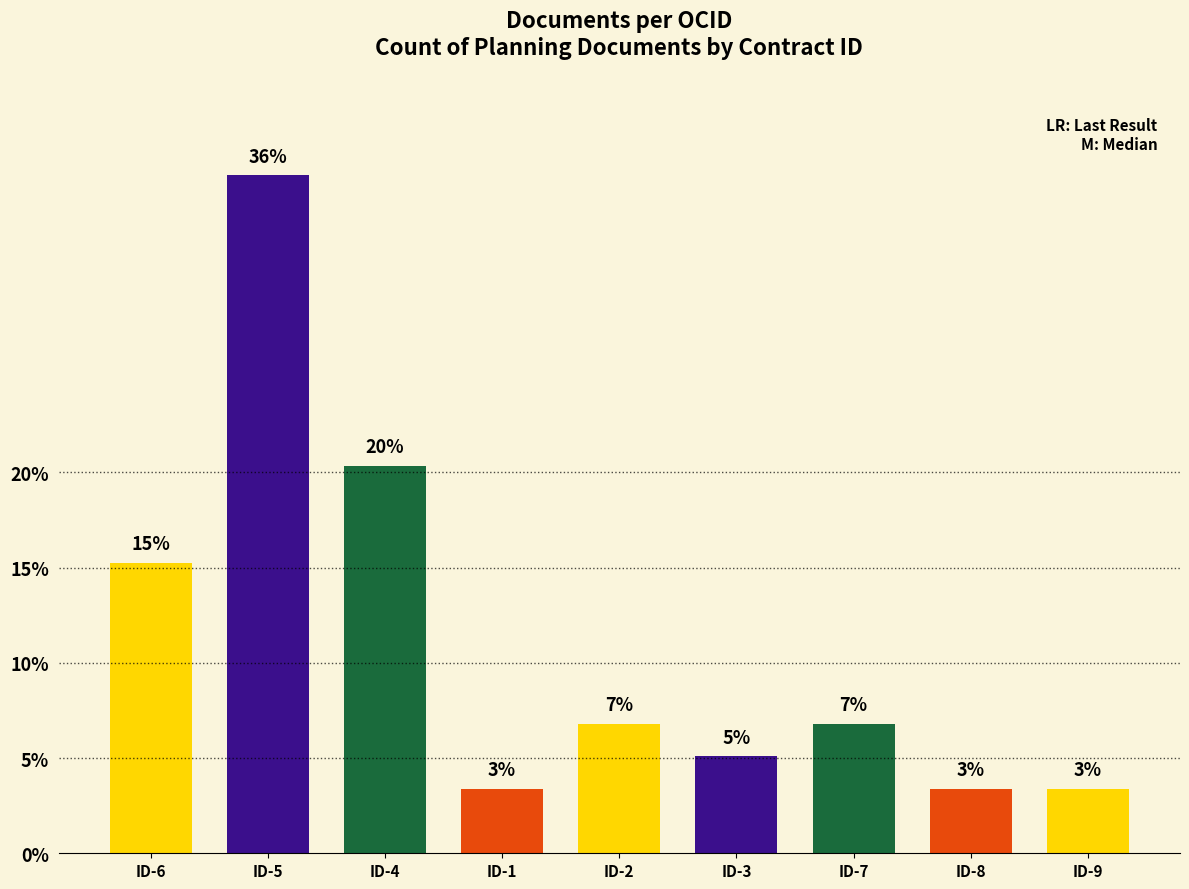

At which category does the chart reach its peak across all series?

ID-5